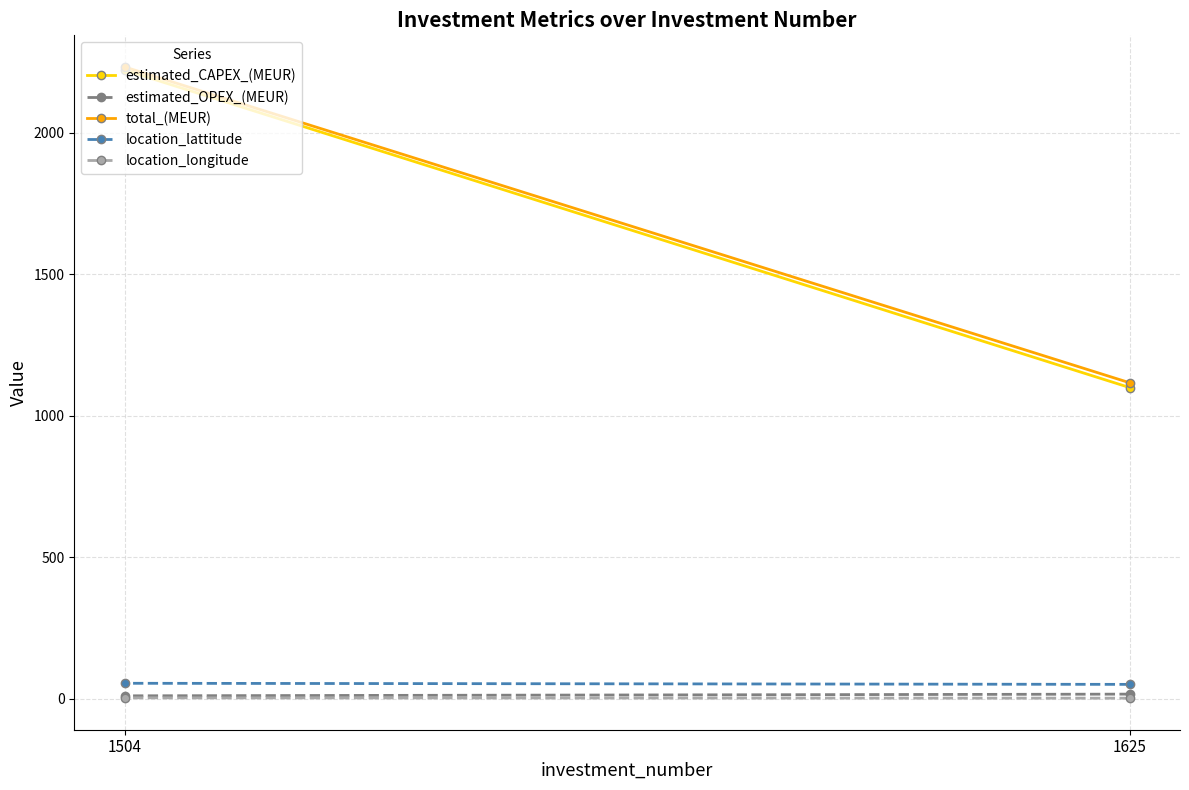

At which label does location_lattitude reach its minimum?

1625